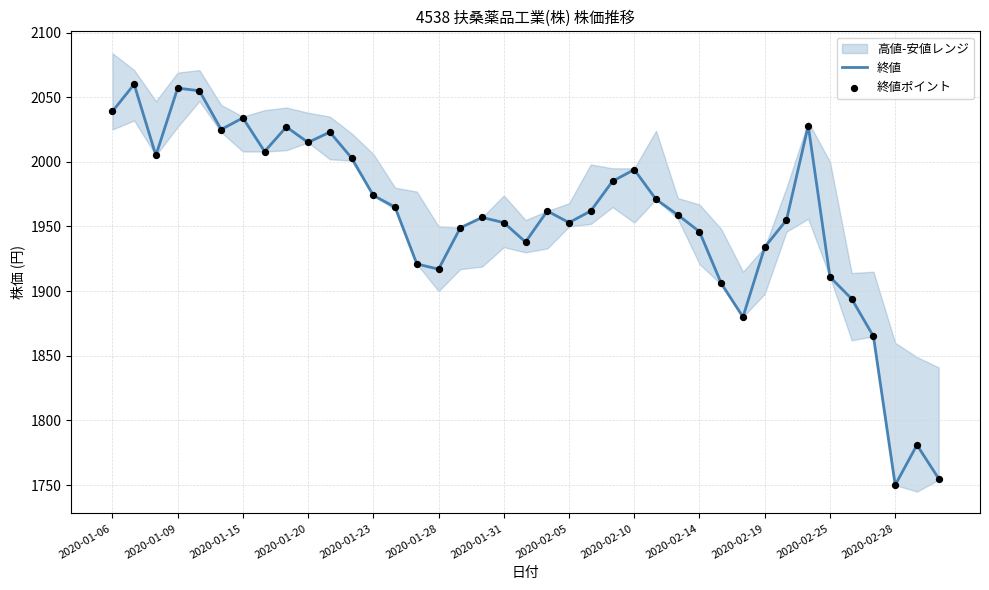

What is the highest value of the 終値 series?

2060